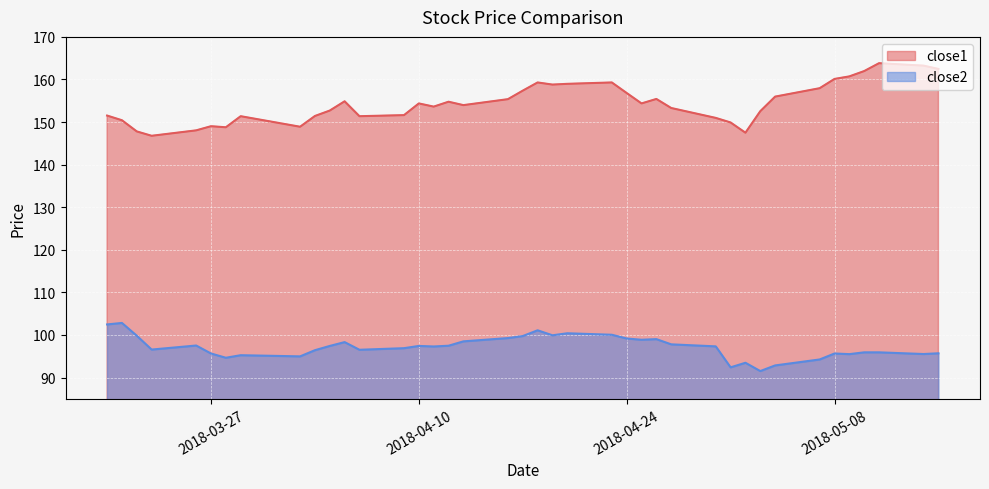

At which category is the sum across all series the highest?

2018-04-18